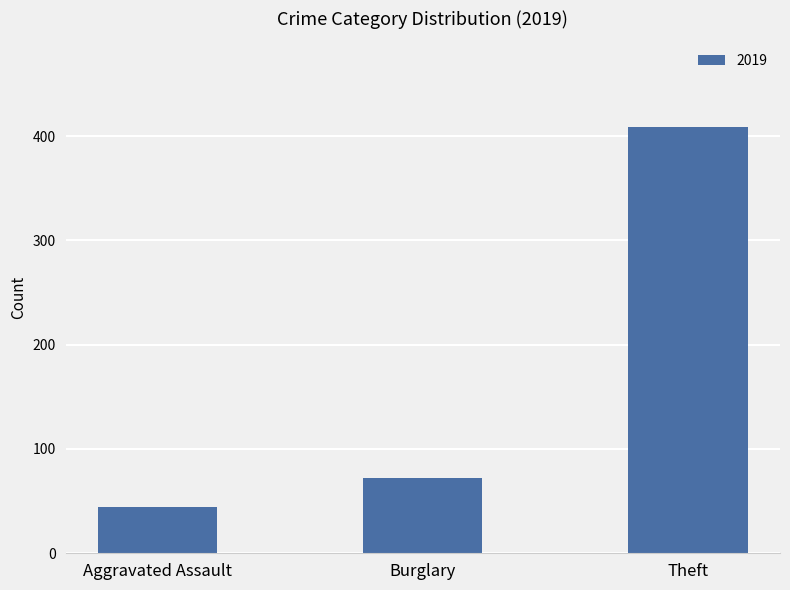

How many bars are there in total?

3